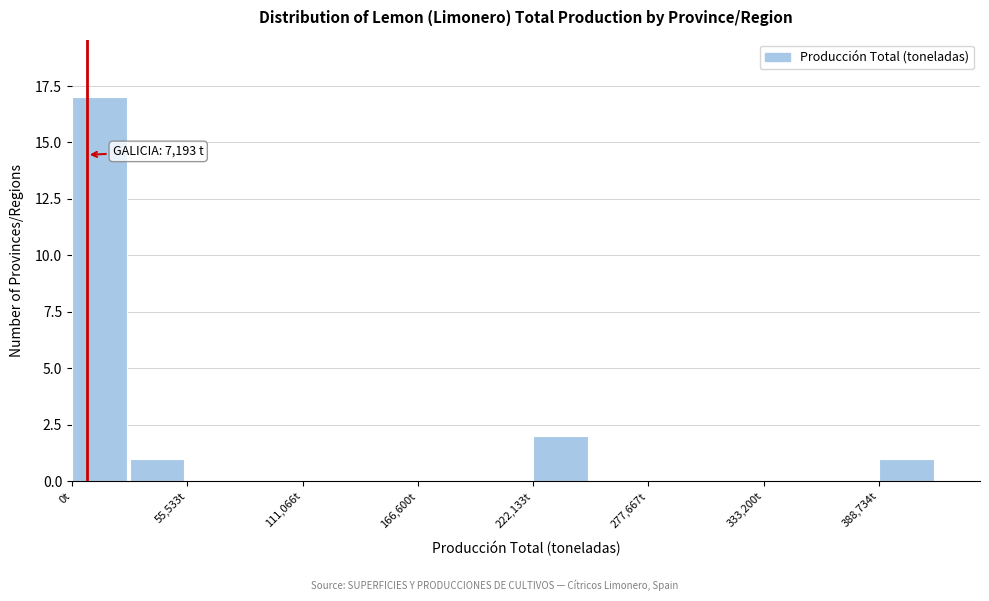

Around what value on the x-axis is the tallest bar? Give the approximate position of its centre, as read against the axis.

10000